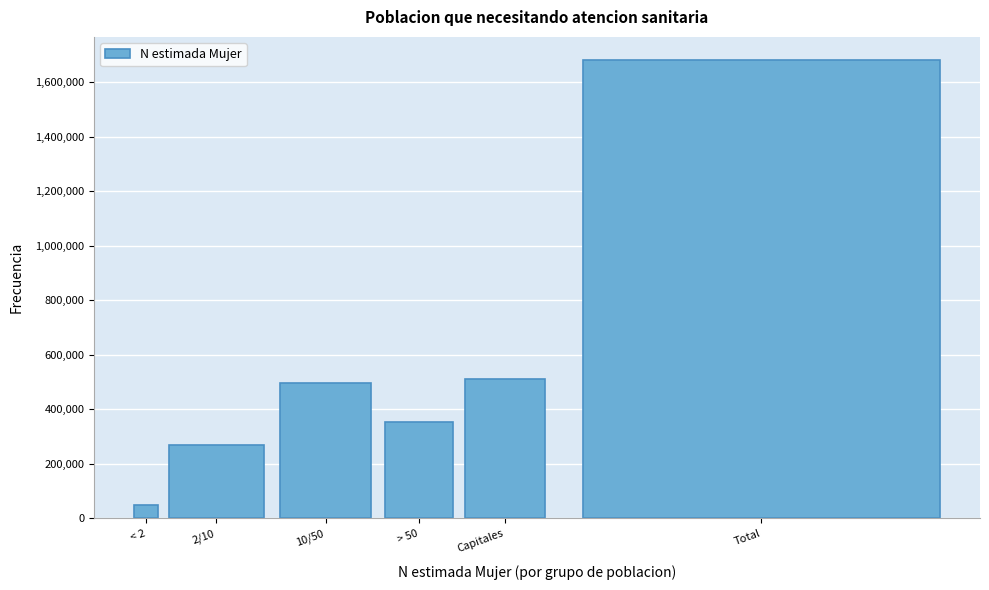

Reading left to right, transcribe all the data shown in this chart.

< 2=48522	2/10=271237	10/50=496684	> 50=354395	Capitales=511696	Total=1682534